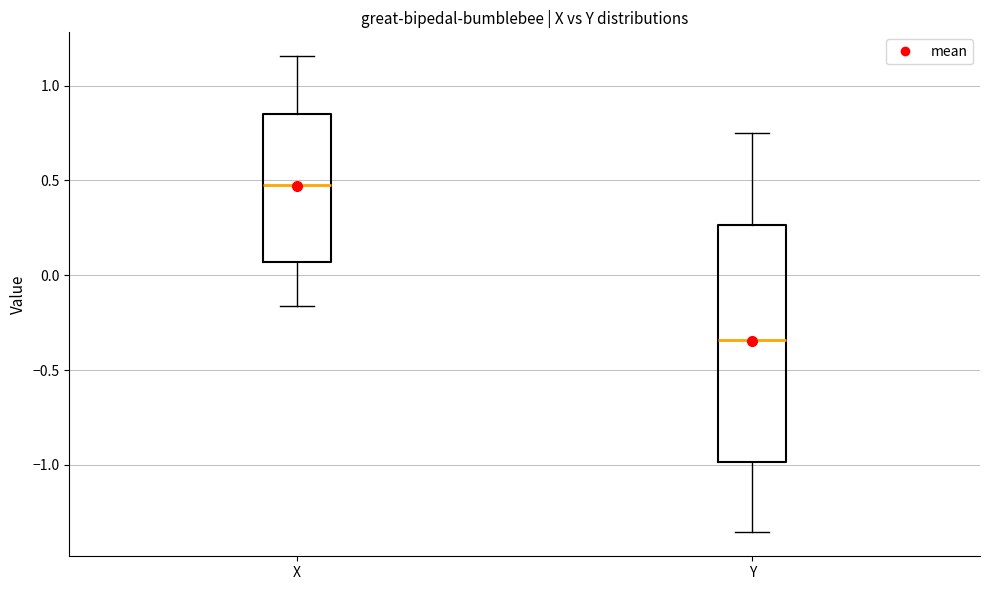

Which box's median line is the lowest?

Y